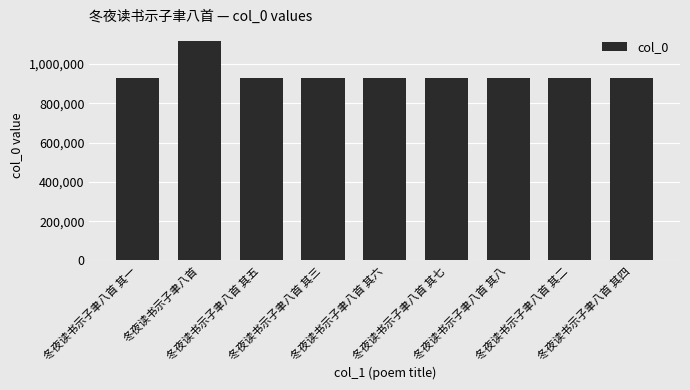

Are the bars horizontal?

No